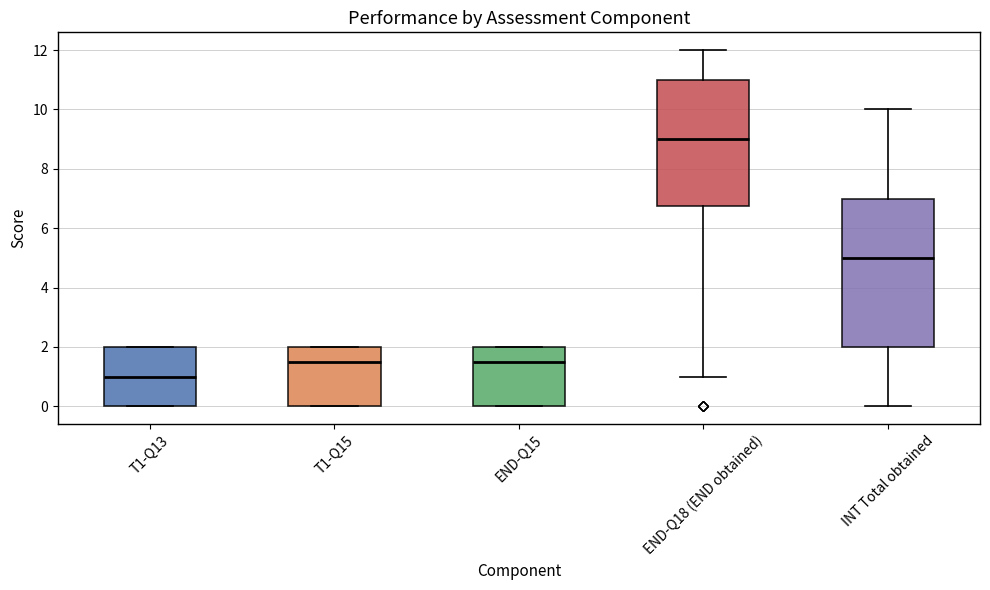

Where is the upper edge of the box for T1-Q15 on the y-axis? The values are not printed on the chart, so give them approximately, as read against the axis.

2.0